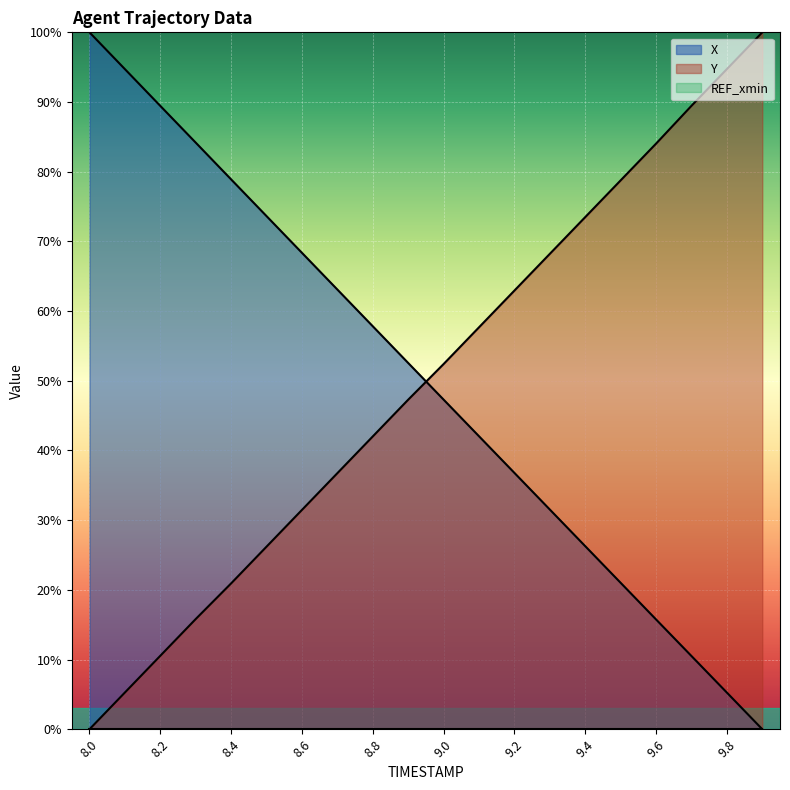

How many values in the Y series are below 52?

10